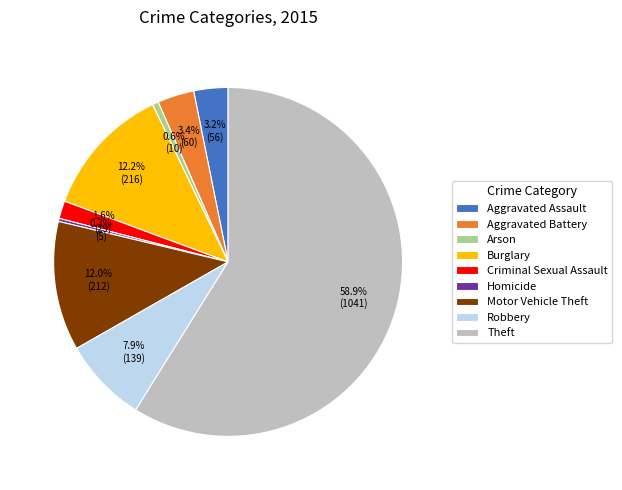

To the nearest percent, what is the combined percentage of Aggravated Assault and Homicide?

3%